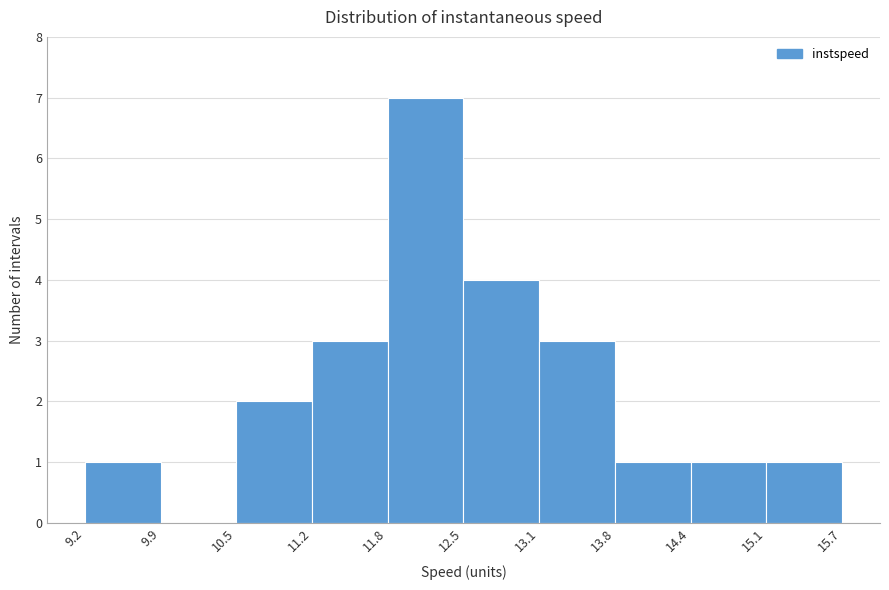

What is the height of the bar covering 11.8 to 12.5 on the x-axis? The values are not printed on the chart, so give them approximately, as read against the axis.

7